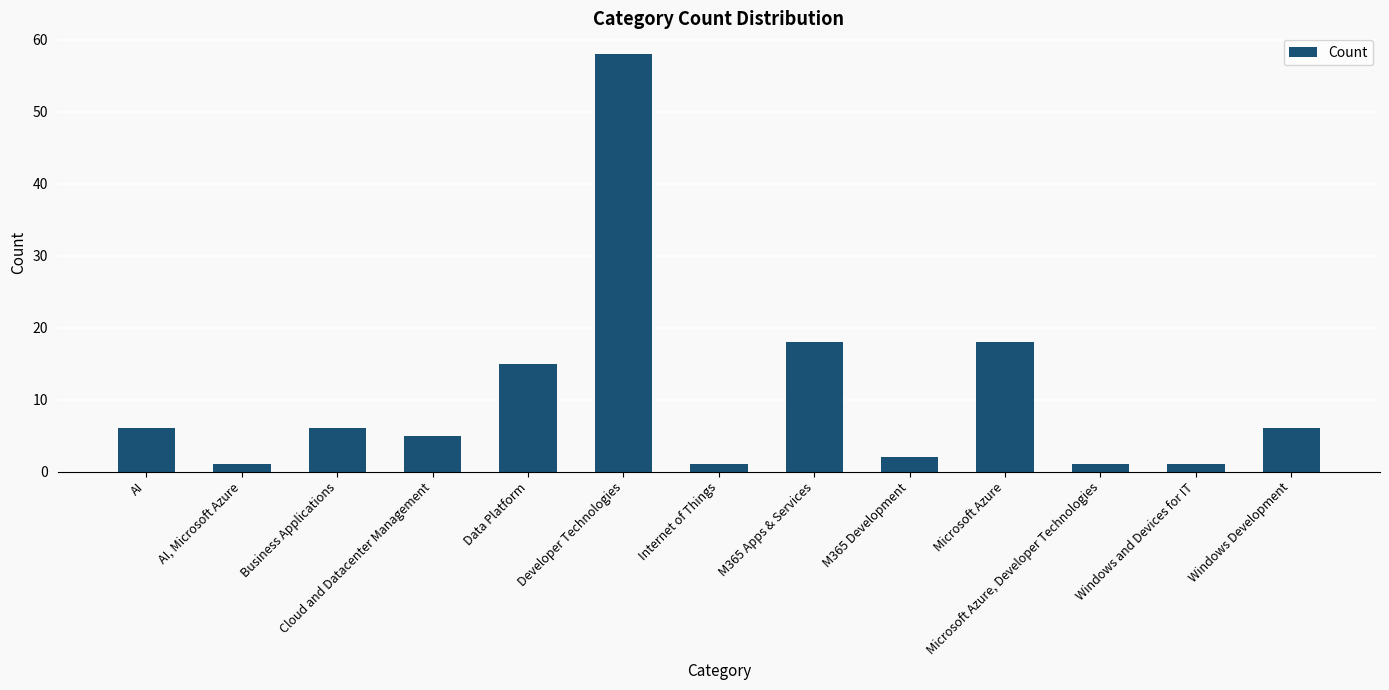

Does the chart contain any negative values?

No